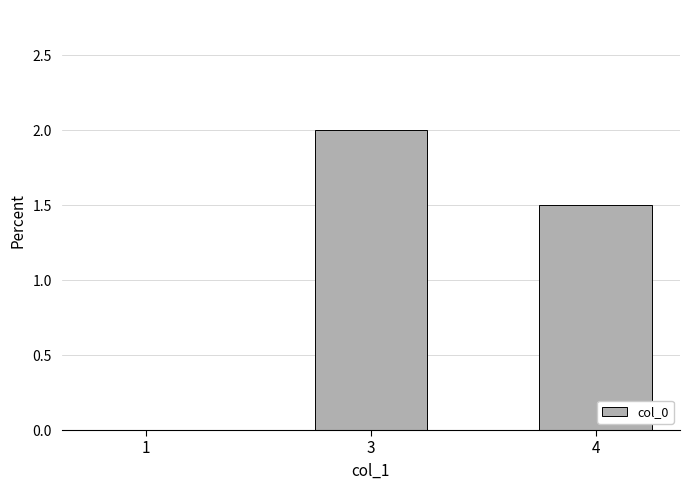

The chart shows a value of 0.0 at 1. True or false?

True